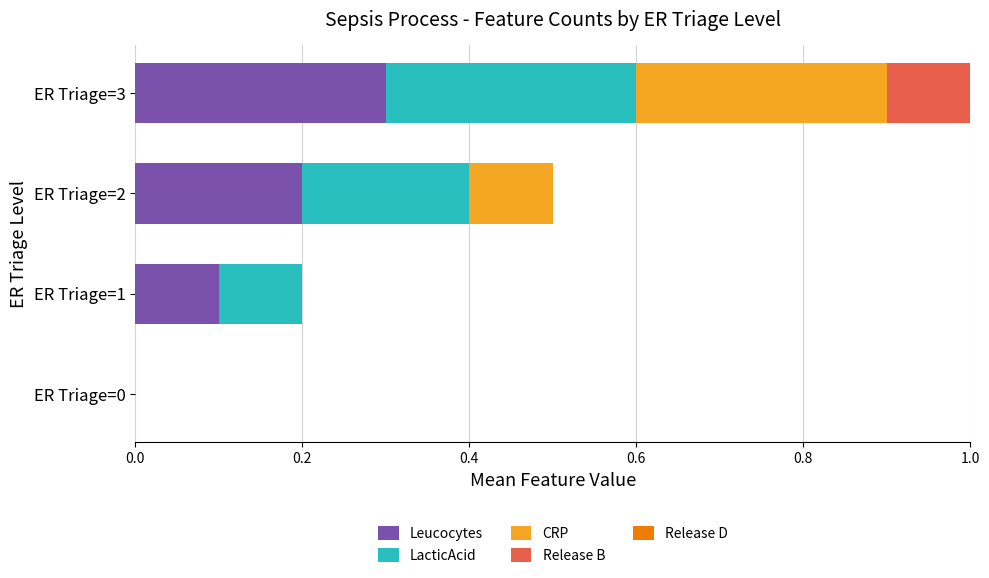

What is the maximum value for Leucocytes?

0.3